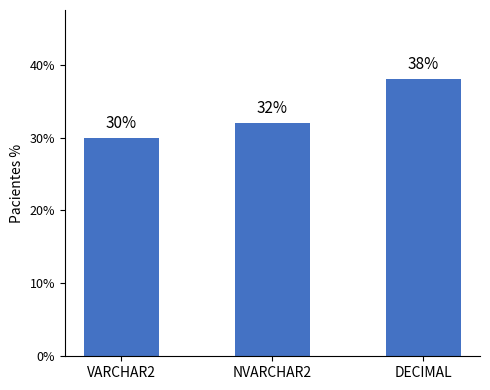

Reading left to right, extract all data points from this chart.

30	32	38